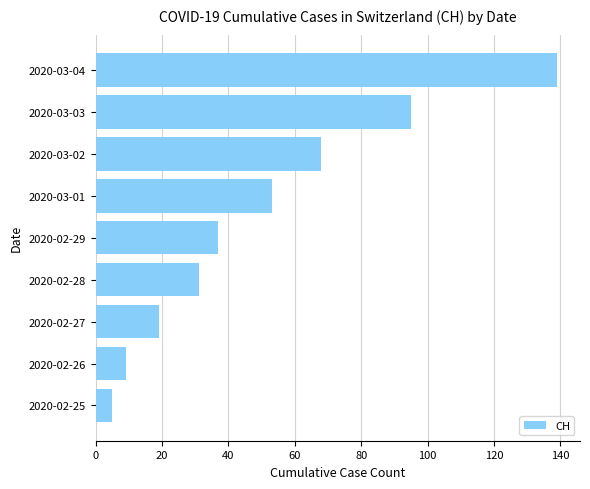

How many series are shown in this chart?

1